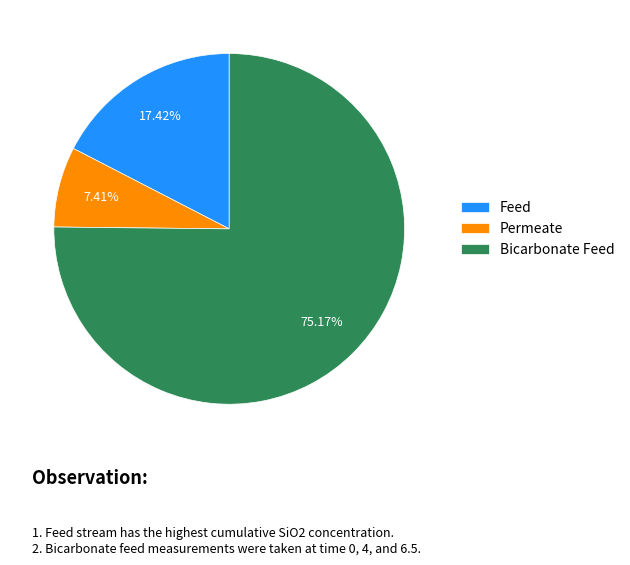

Is the sum of Permeate and Feed greater than half?

No